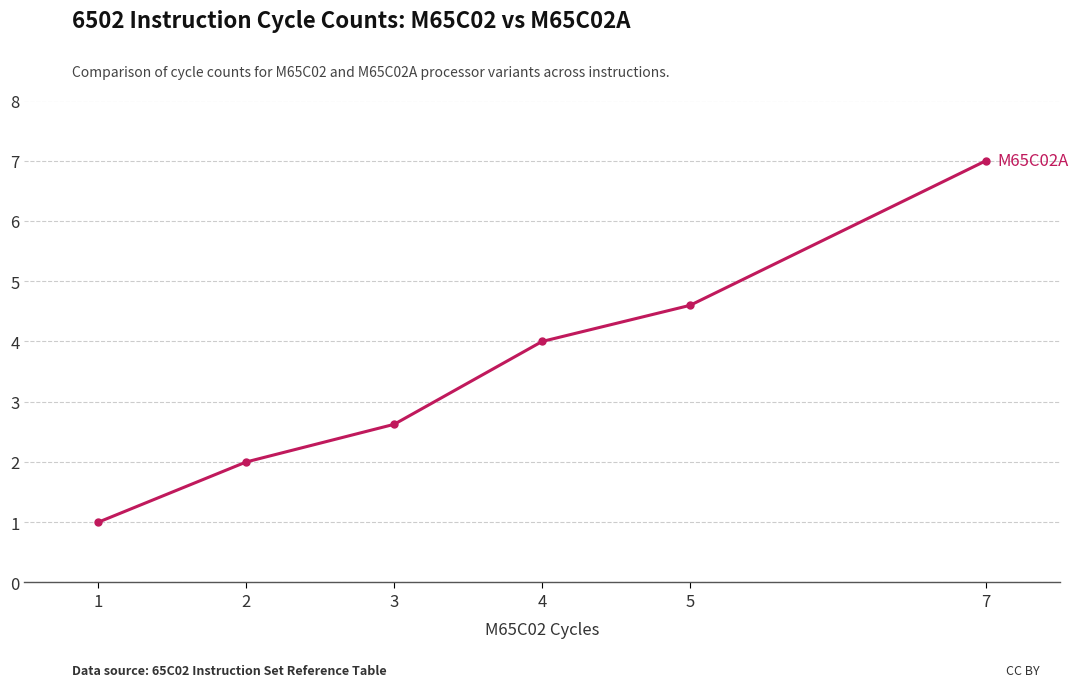

How many values are below 4?

3